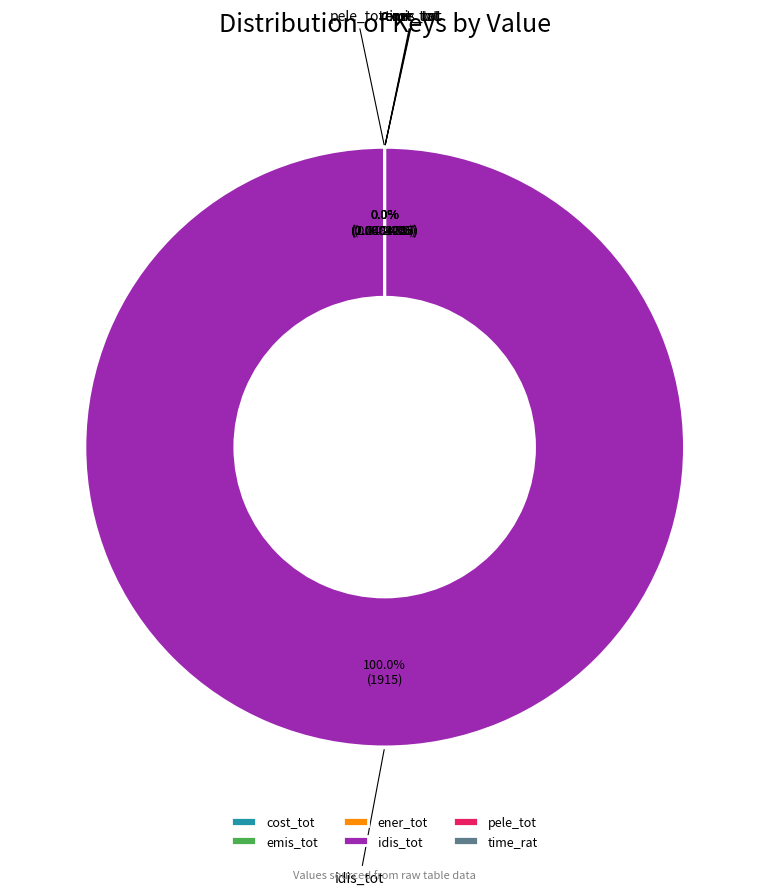

To the nearest percent, what percentage of the pie is idis_tot?

100%